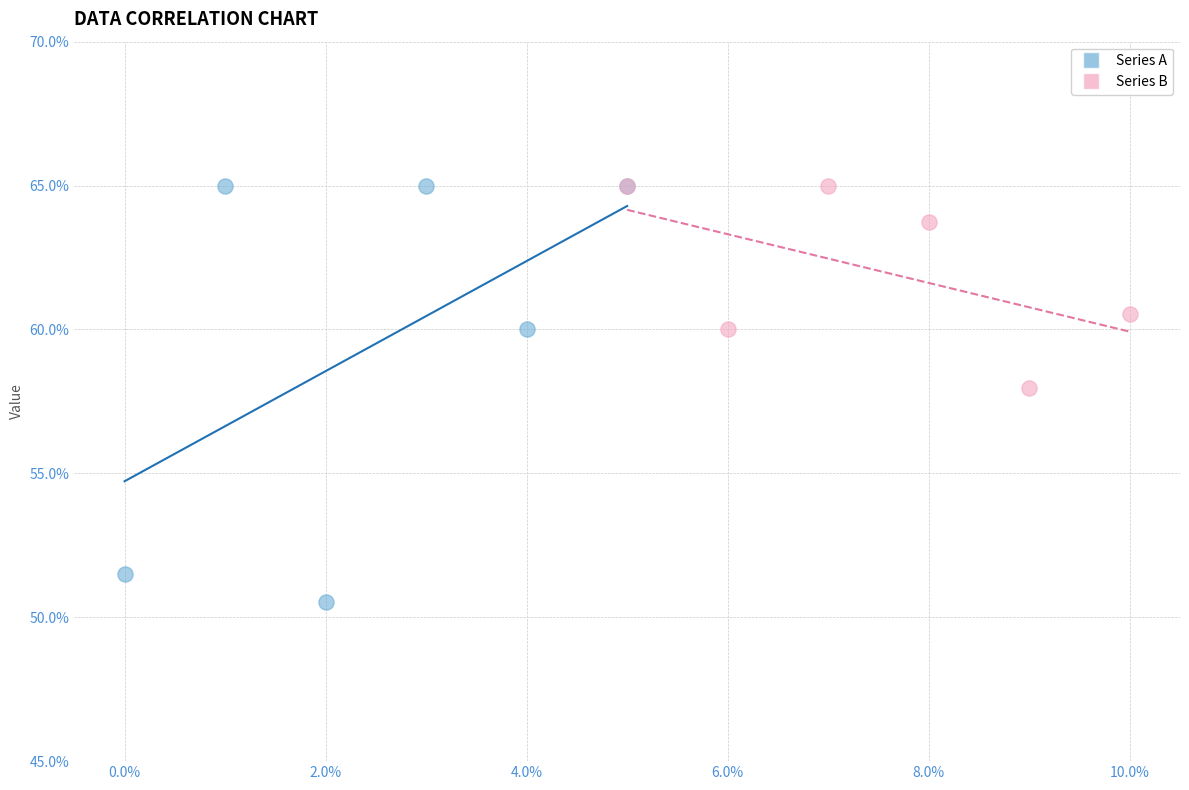

Which series has the largest Y range (max minus min)?

Series A